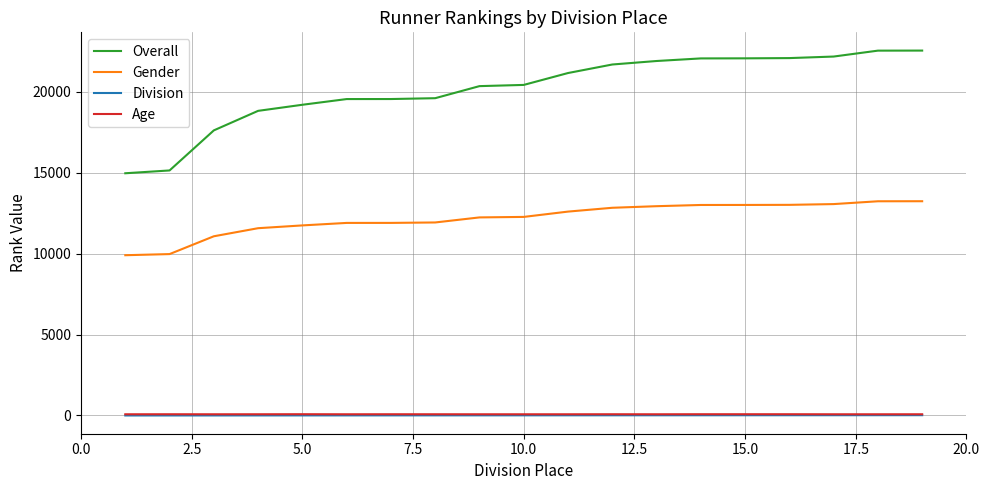

True or false: Overall and Gender intersect in this chart.

False